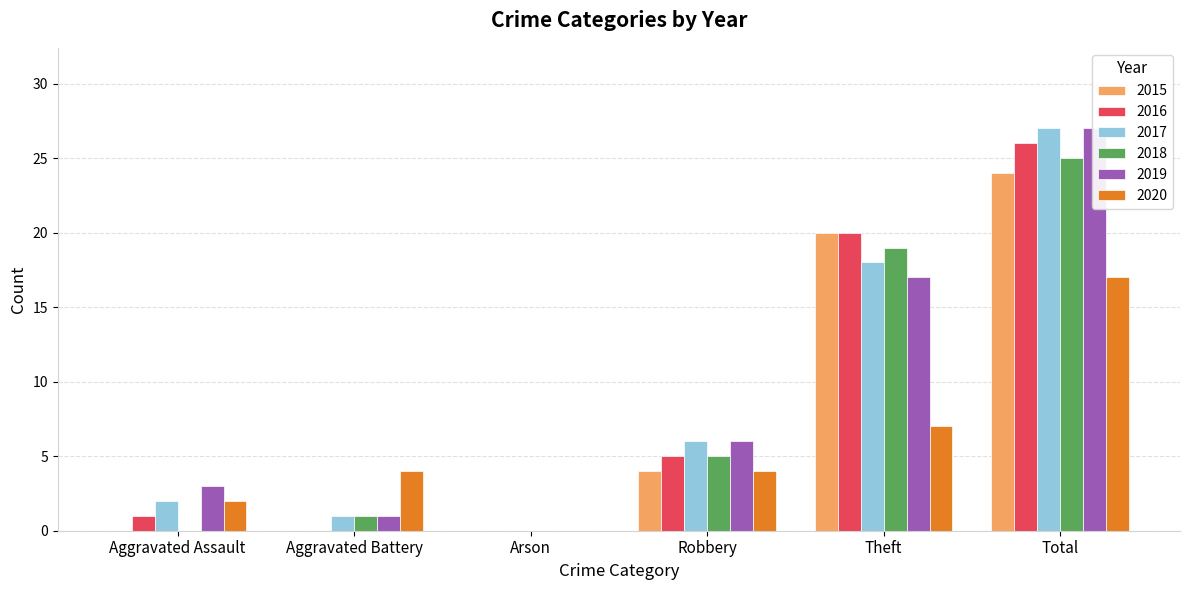

How many distinct data groups are displayed?

6